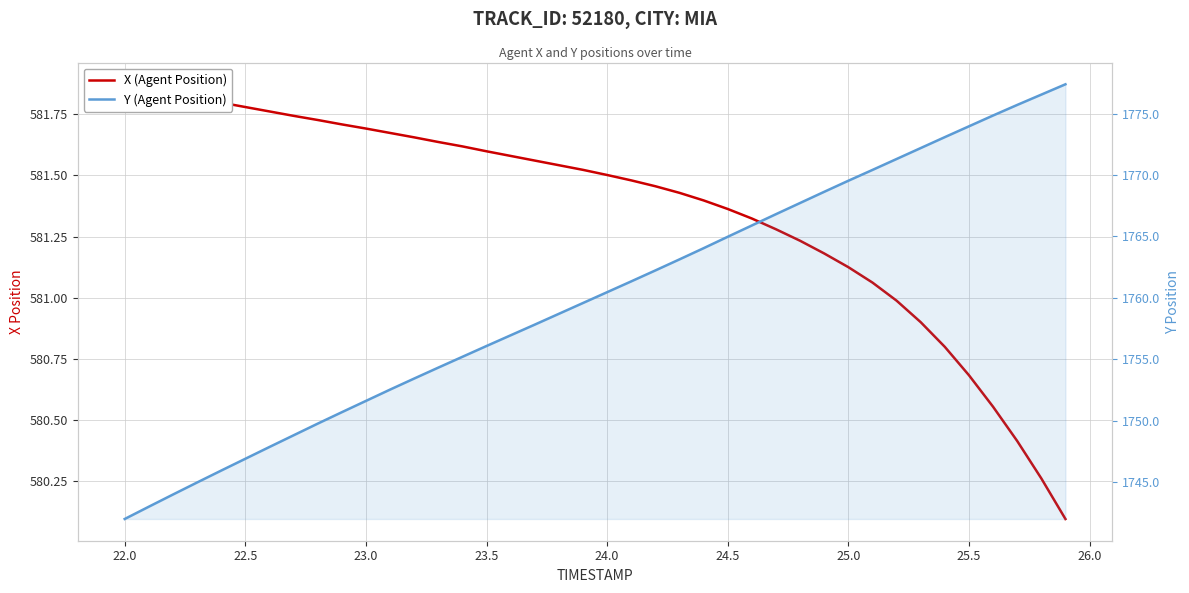

Reading right to left, what are all the values shown in this chart?

X (Agent Position): 580.1	580.3	580.4	580.6	580.7	580.8	580.9	581.0	581.1	581.1	581.2	581.2	581.3	581.3	581.4	581.4	581.4	581.5	581.5	581.5	581.5	581.5	581.6	581.6	581.6	581.6	581.6	581.7	581.7	581.7	581.7	581.7	581.7	581.8	581.8	581.8	581.8	581.8	581.9	581.9
Y (Agent Position): 1777.4	1776.5	1775.7	1774.8	1774.0	1773.1	1772.2	1771.3	1770.4	1769.5	1768.6	1767.7	1766.8	1765.9	1765.0	1764.0	1763.1	1762.2	1761.3	1760.5	1759.6	1758.7	1757.8	1757.0	1756.1	1755.2	1754.3	1753.4	1752.5	1751.6	1750.7	1749.8	1748.8	1747.9	1746.9	1745.9	1745.0	1744.0	1743.0	1742.0